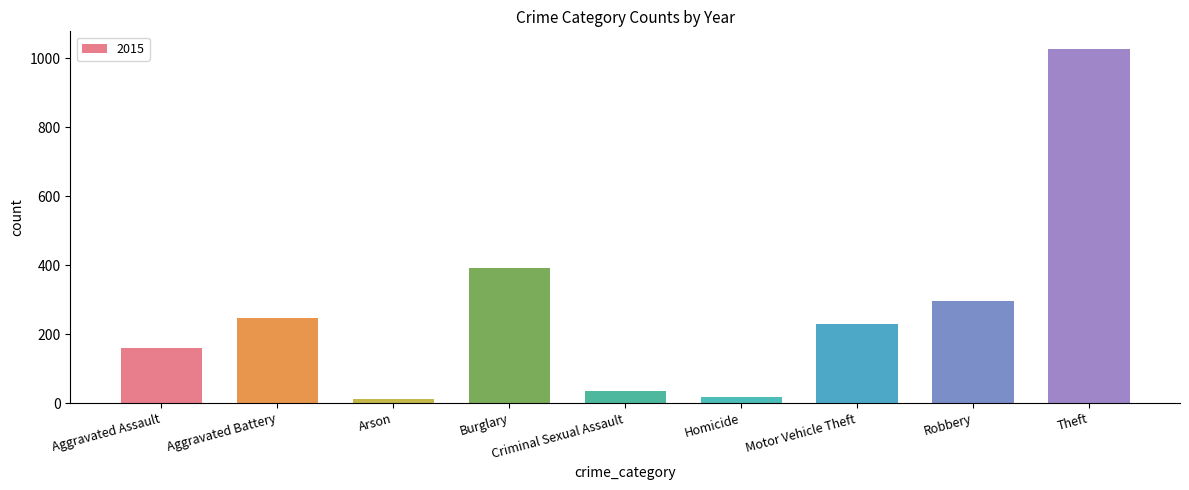

What is the ratio of the value at Aggravated Assault to the value at Motor Vehicle Theft?

0.7